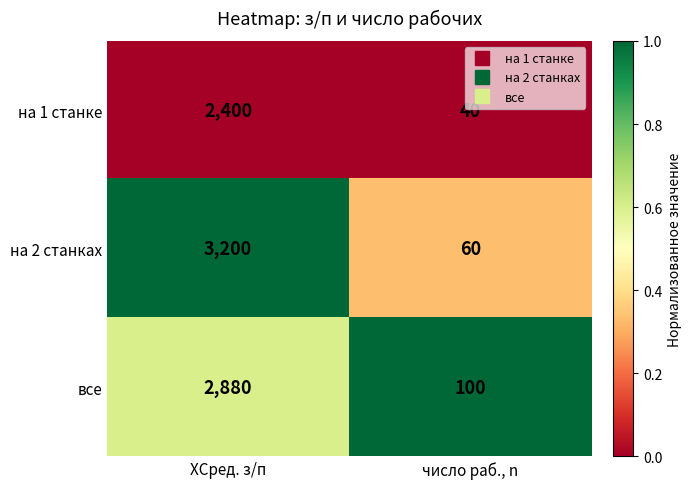

Which series has the largest total across all categories?

на 2 станках